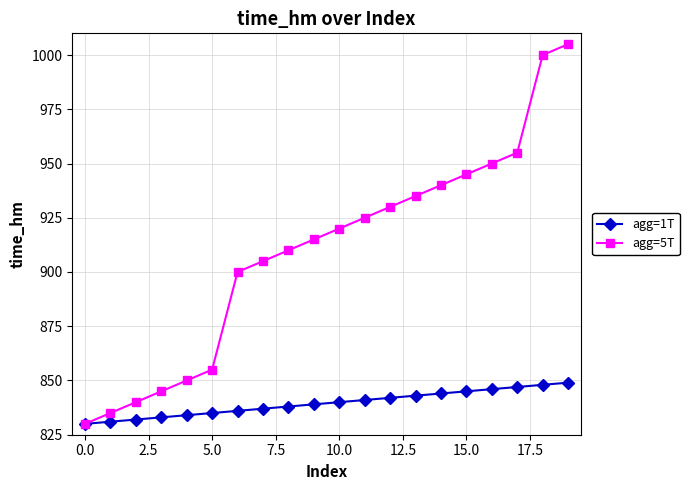

What is the minimum value shown in the chart?

830